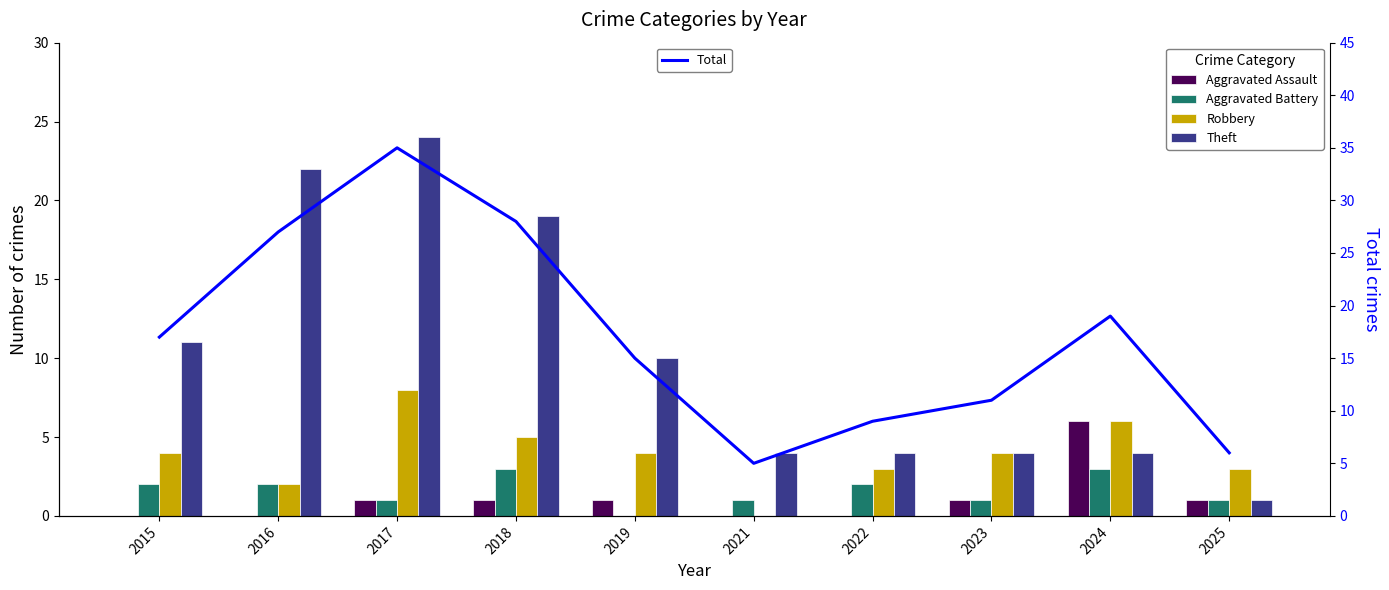

Reading left to right, extract all data points from this chart.

Aggravated Assault: 2015=0	2016=0	2017=1	2018=1	2019=1	2021=0	2022=0	2023=1	2024=6	2025=1
Aggravated Battery: 2015=2	2016=2	2017=1	2018=3	2019=0	2021=1	2022=2	2023=1	2024=3	2025=1
Robbery: 2015=4	2016=2	2017=8	2018=5	2019=4	2021=0	2022=3	2023=4	2024=6	2025=3
Theft: 2015=11	2016=22	2017=24	2018=19	2019=10	2021=4	2022=4	2023=4	2024=4	2025=1
Total: 2015=17	2016=27	2017=35	2018=28	2019=15	2021=5	2022=9	2023=11	2024=19	2025=6